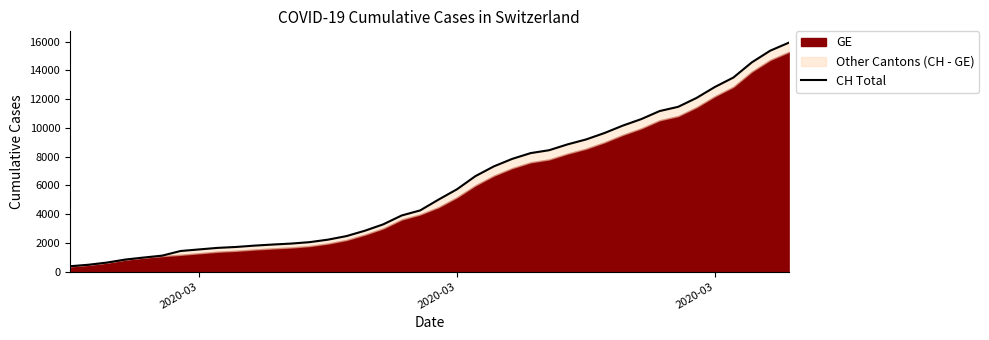

Reading right to left, what are all the values shown in this chart?

15926	15375	14561	13505	12852	12086	11467	11175	10613	10162	9642	9196	8855	8449	8249	7847	7323	6644	5731	5012	4259	3908	3291	2845	2472	2226	2051	1952	1885	1809	1715	1652	1544	1436	1113	981	840	630	479	375